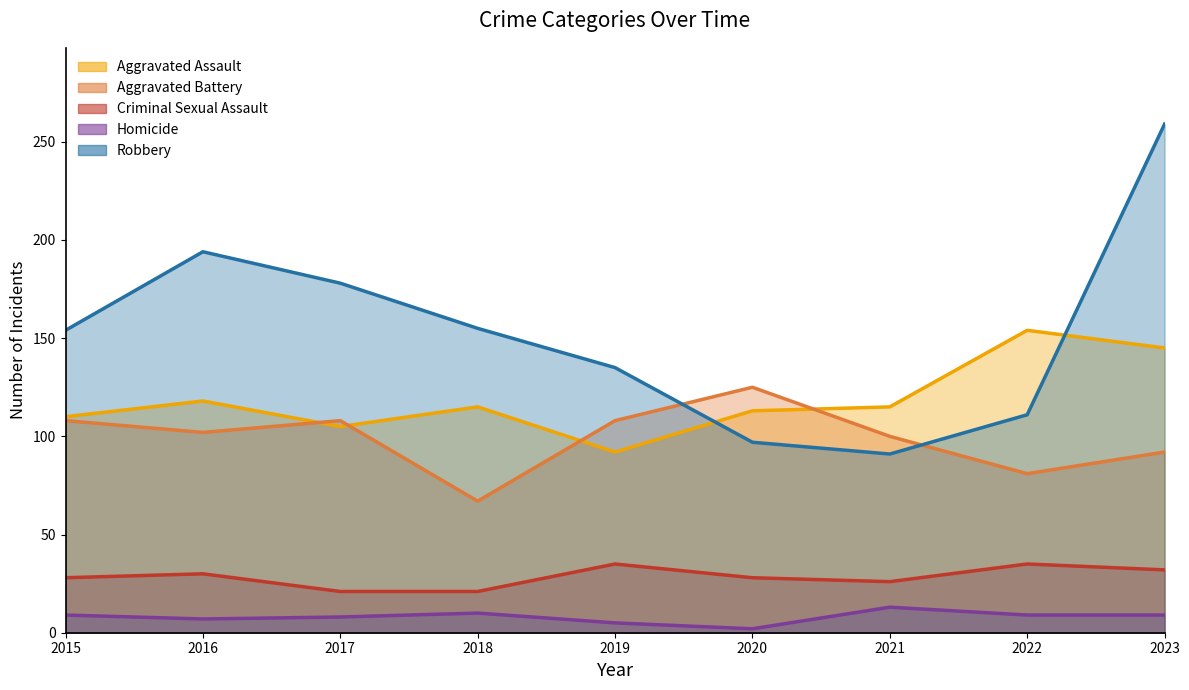

Where do Robbery and Aggravated Battery first cross each other?

2019 and 2020